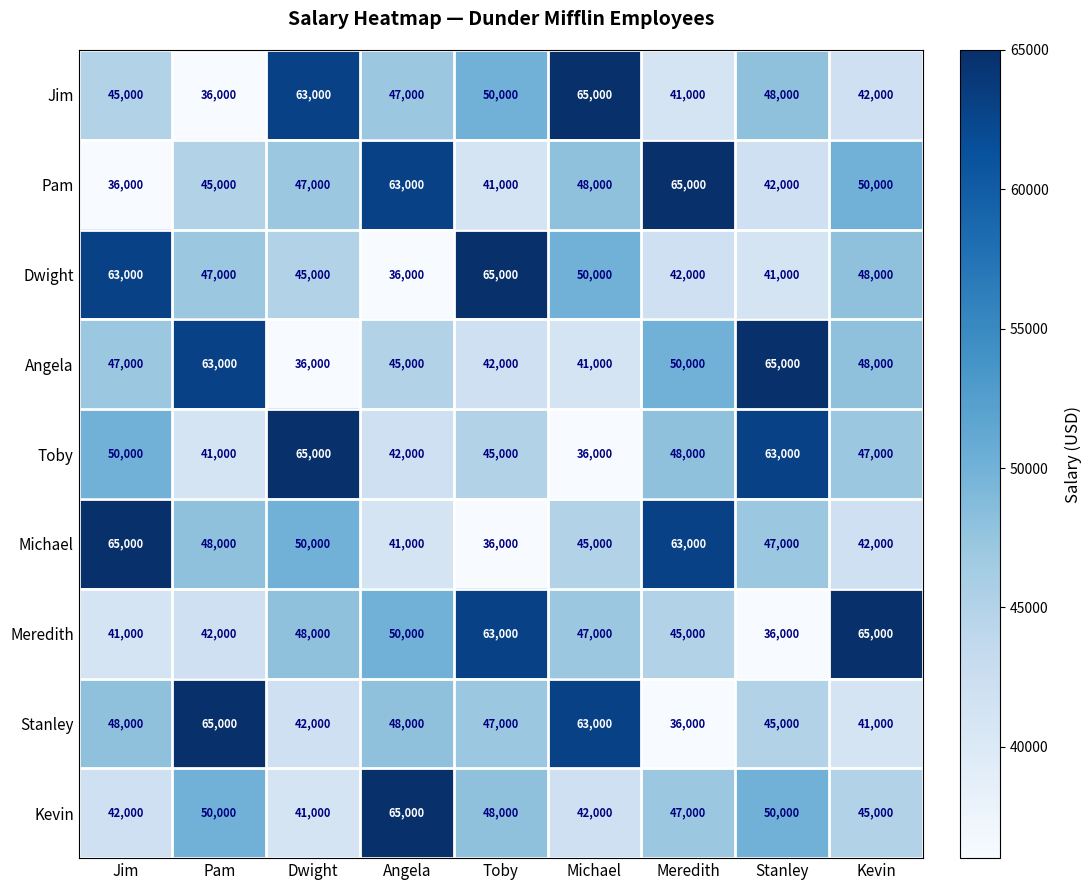

List the labels in order of Pam value, smallest first.

Jim, Toby, Stanley, Pam, Dwight, Michael, Kevin, Angela, Meredith